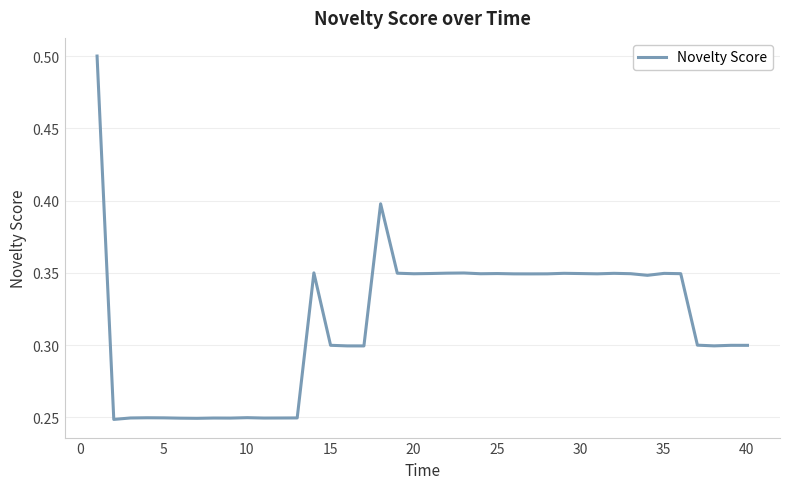

What is the greatest value displayed?

0.5